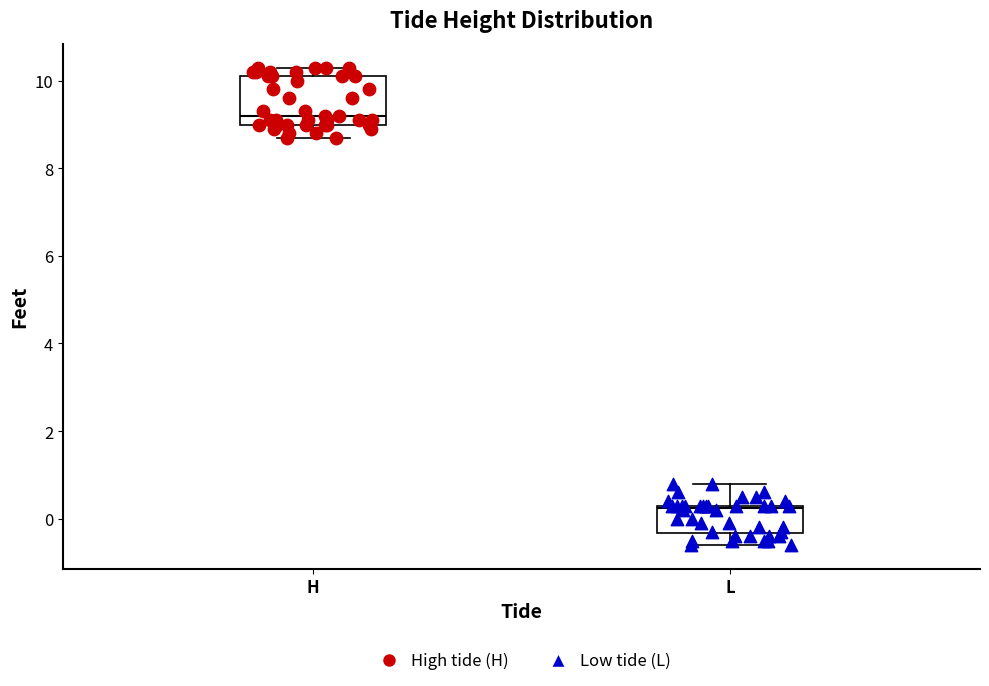

Which box is the tallest, from its lower edge to its upper edge?

H